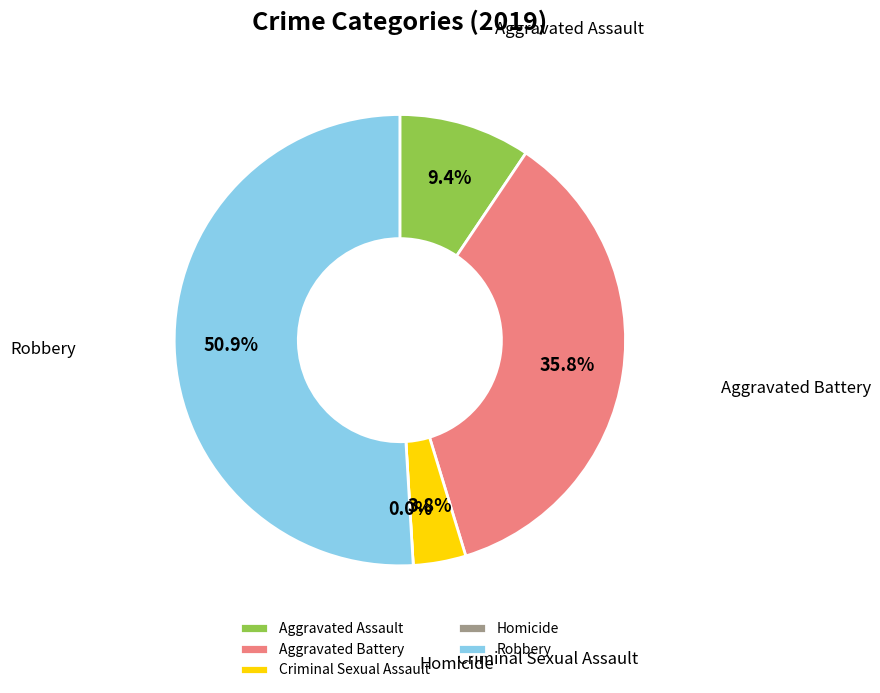

Between Criminal Sexual Assault and Aggravated Battery, which is larger?

Aggravated Battery